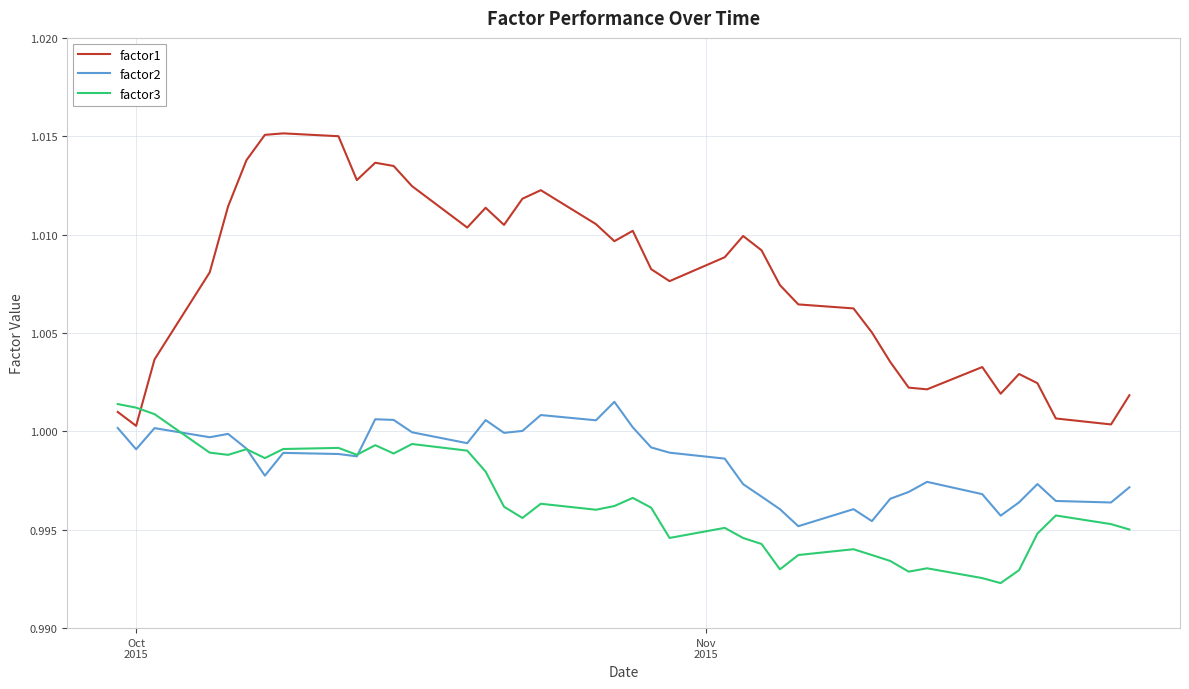

Which series has the largest range (max minus min)?

factor1